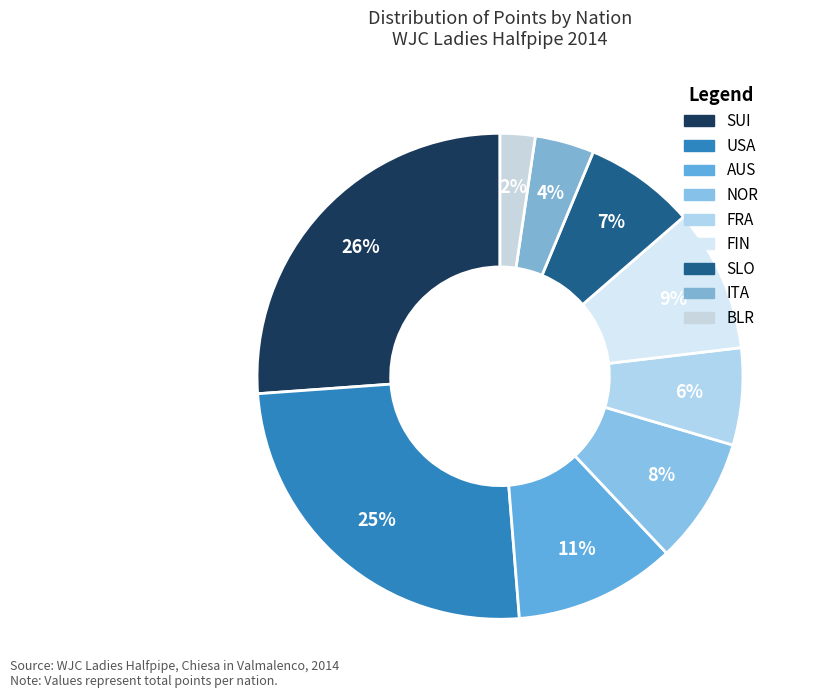

What is the change in value from SUI to BLR?

-478.4